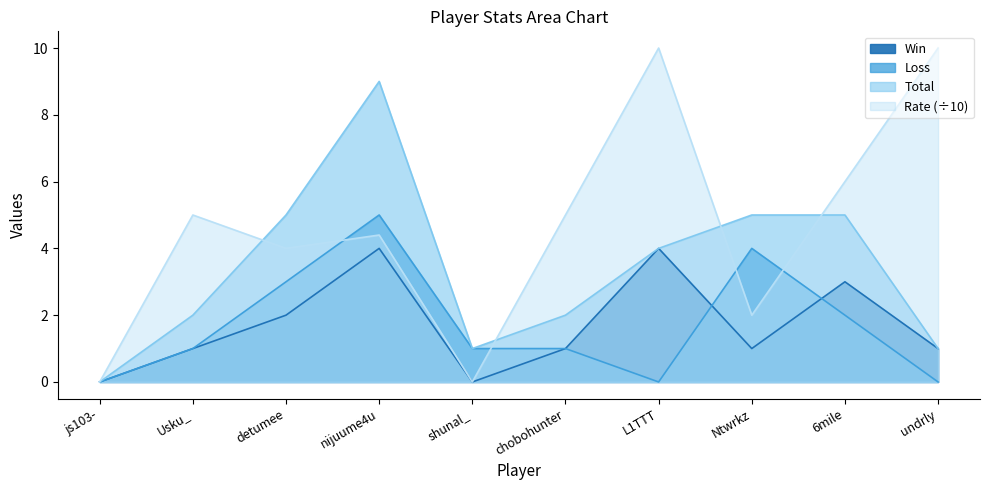

What is the greatest value displayed?

10.0